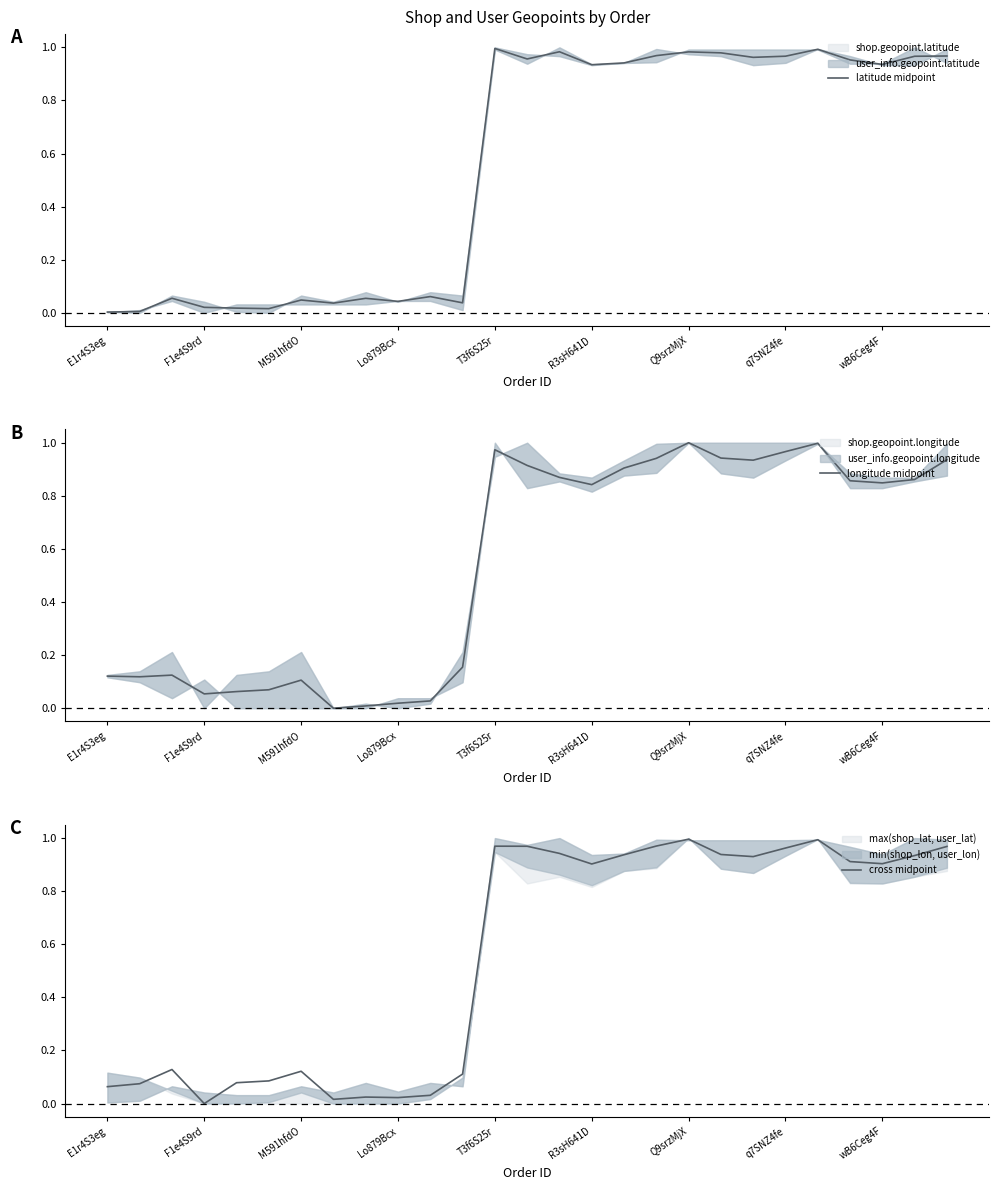

Is it true that longitude midpoint equals 0.4 at 17?

False